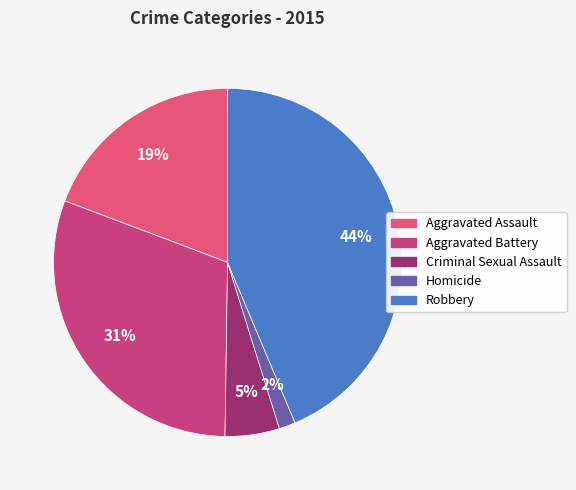

Approximately how many times larger is the value at Aggravated Assault compared to Criminal Sexual Assault?

3.8